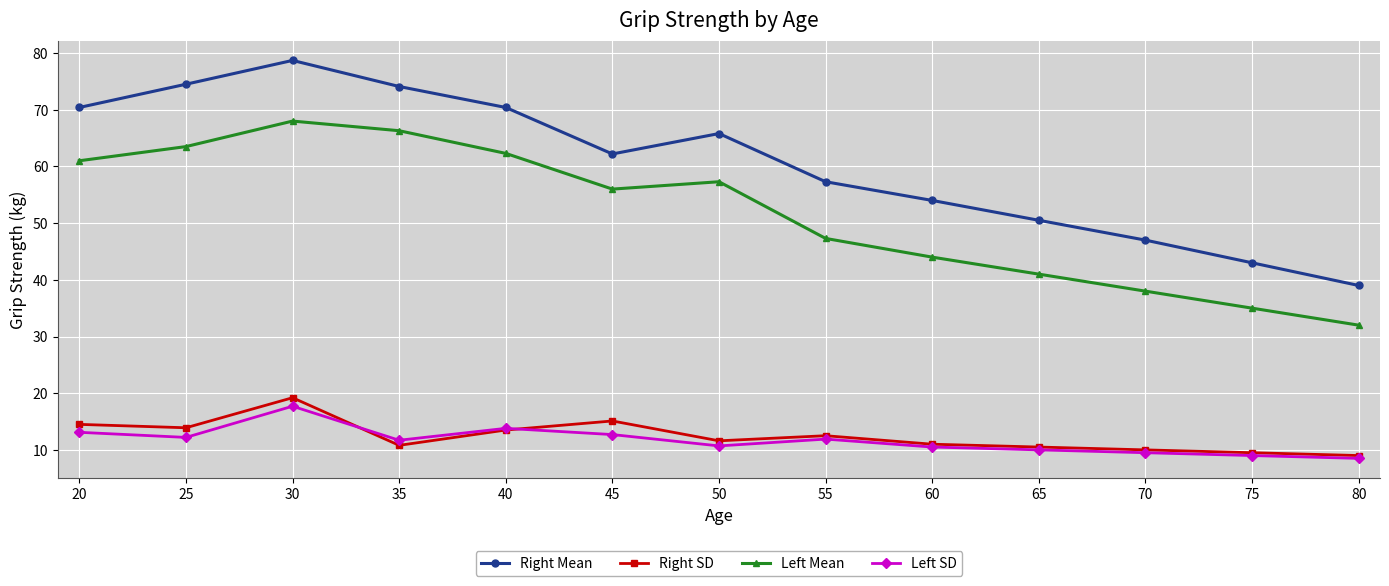

Read the Right SD value at 80.

9.0